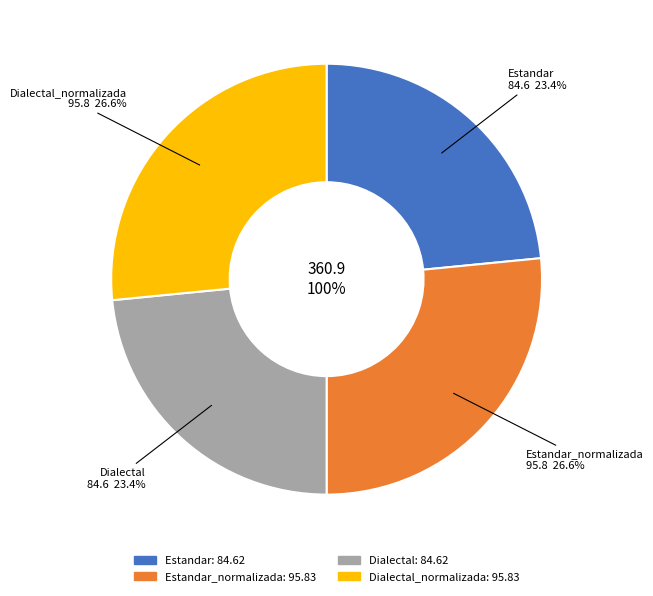

To the nearest percent, what percentage of the pie is Estandar_normalizada?

27%